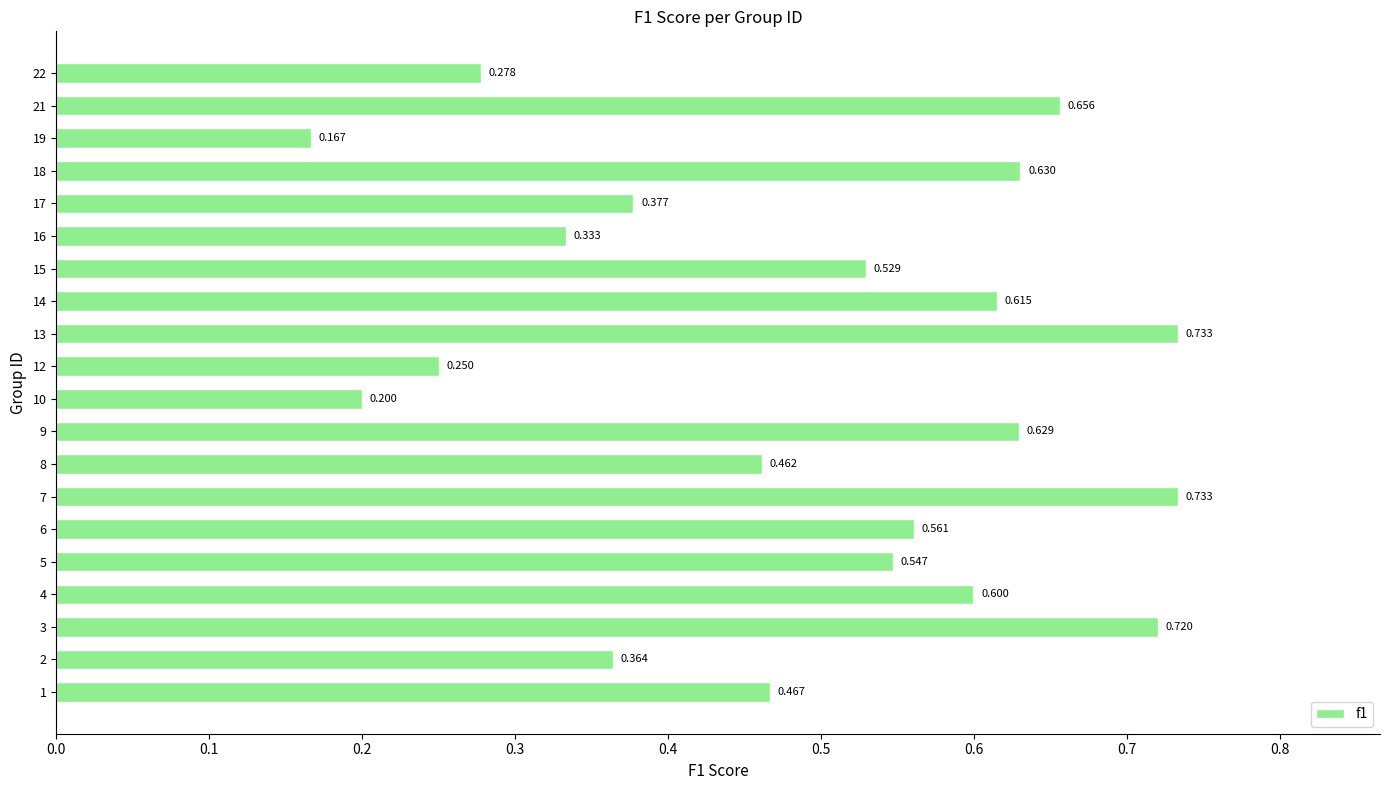

How many data points does each series have?

20